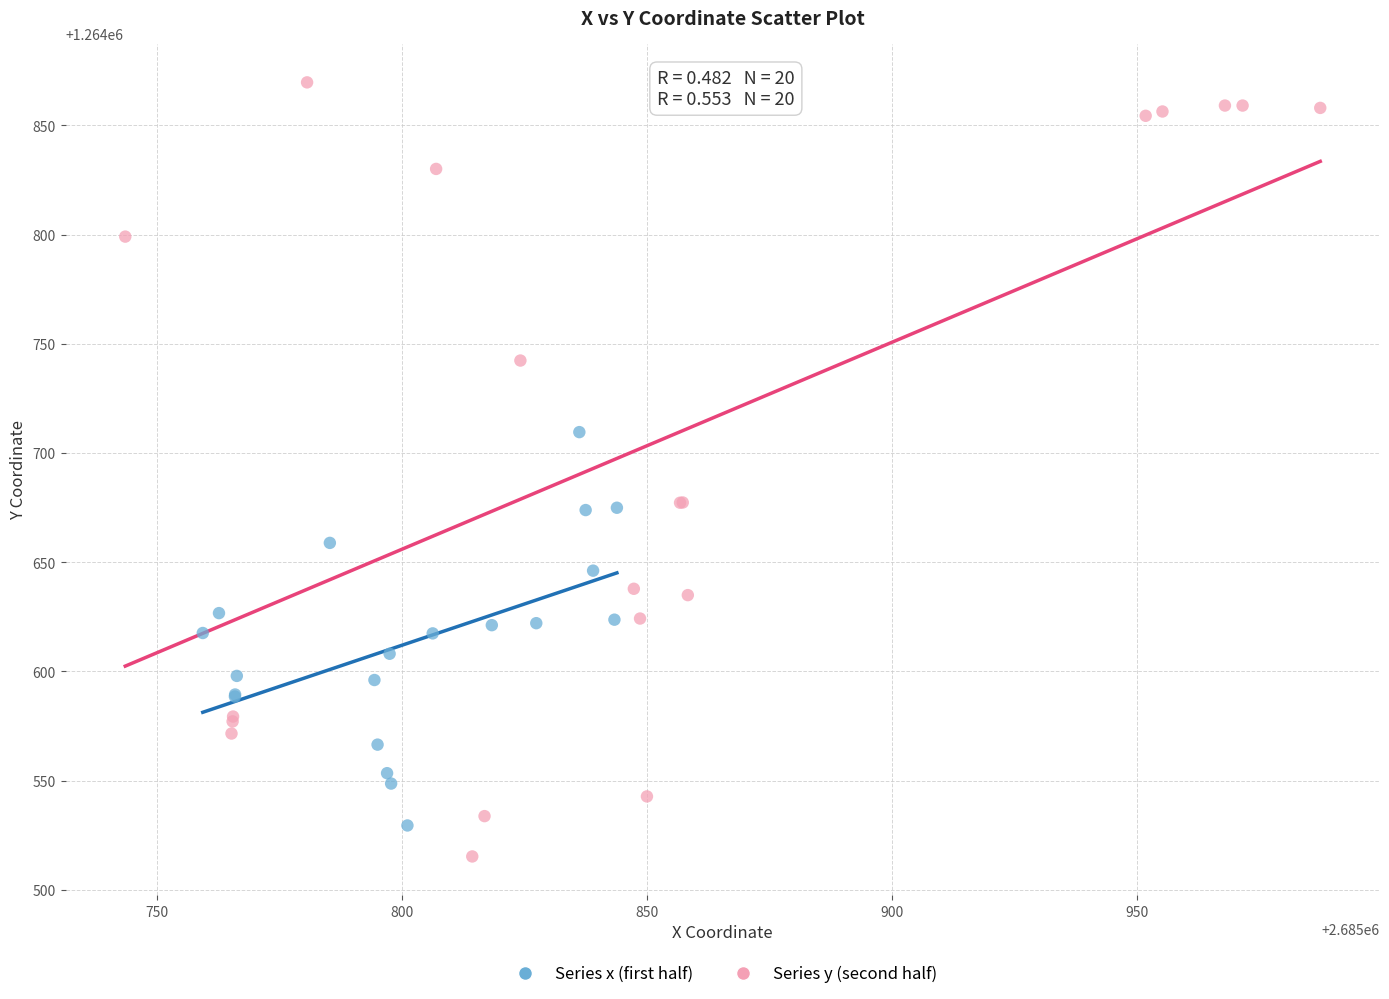

Which series has the largest Y range (max minus min)?

Series y (second half)